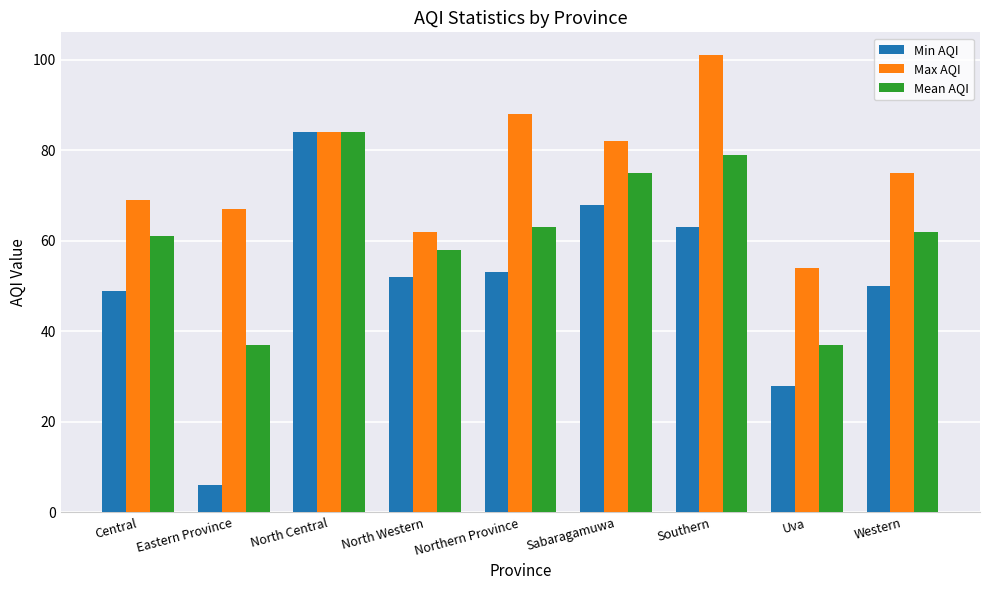

What position from the left is Central?

1